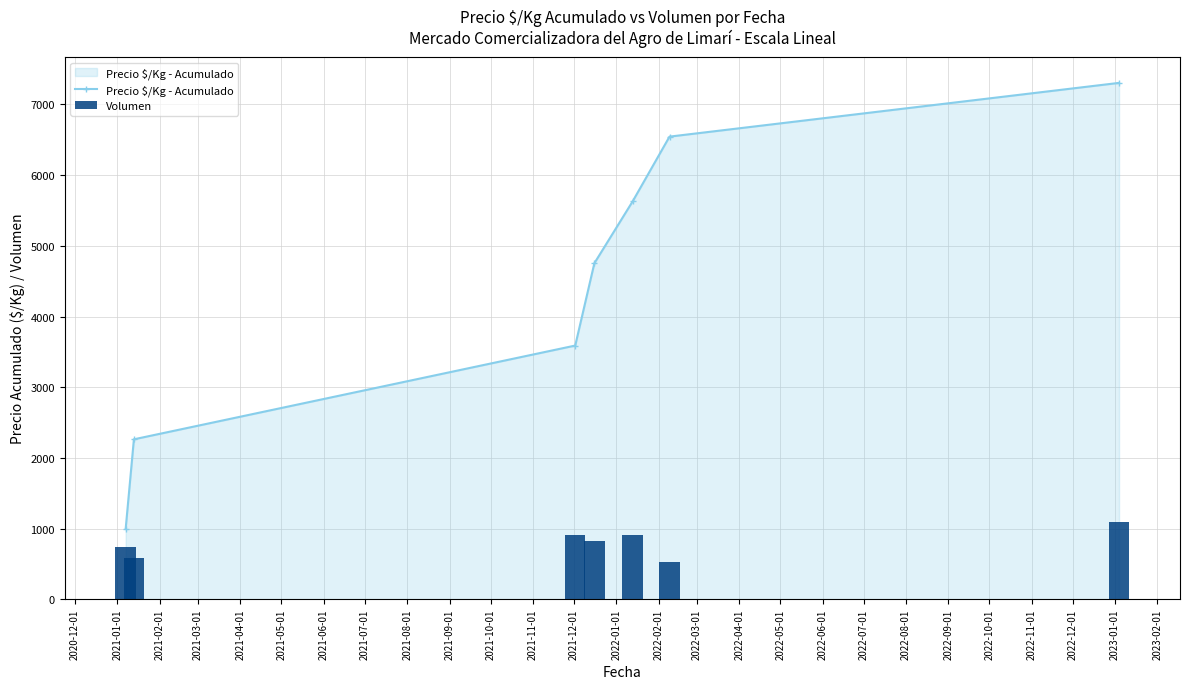

What is the minimum value for Precio $/Kg - Acumulado?

1000.0